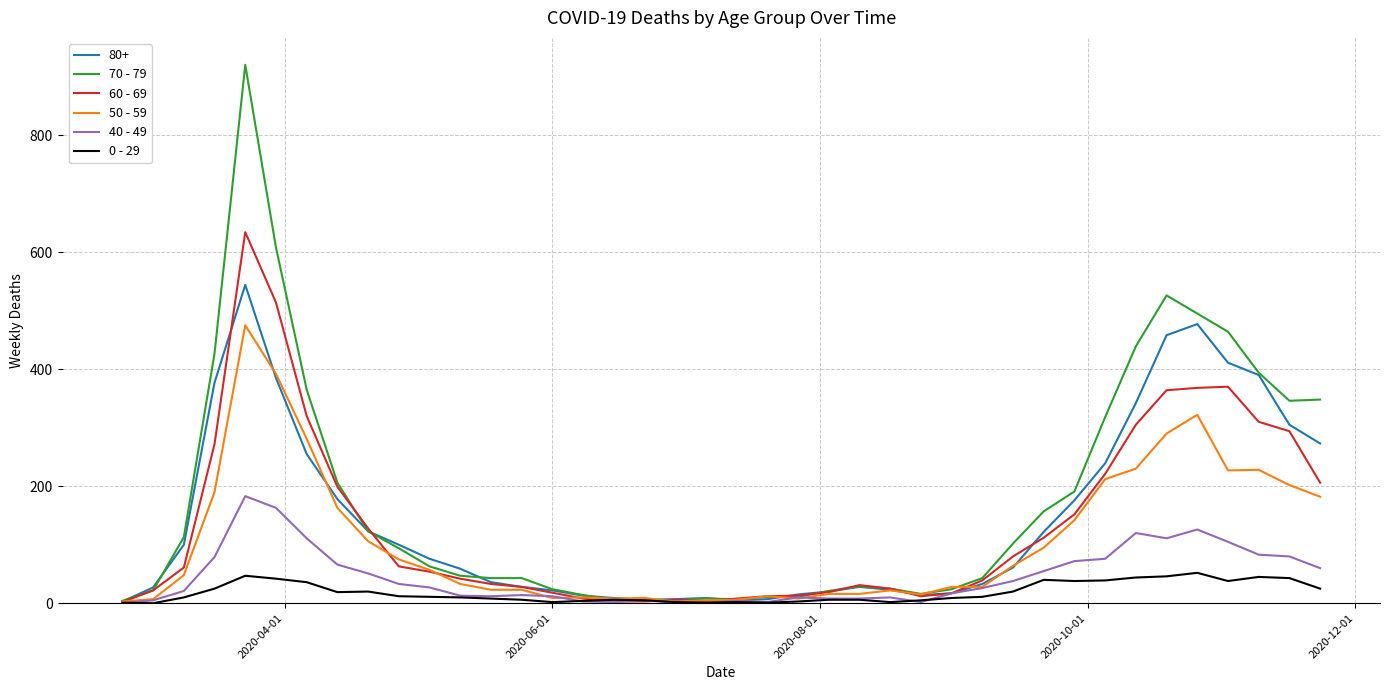

At how many categories does at least one series exceed 730?

1